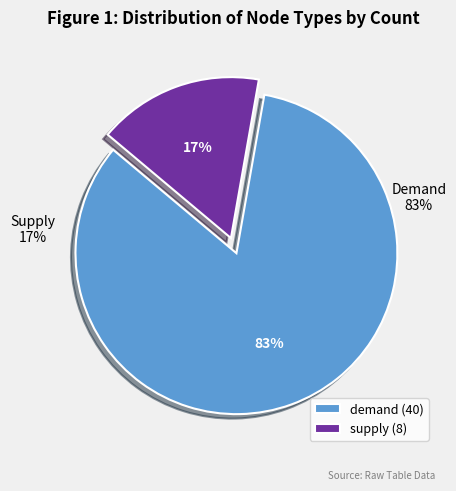

To the nearest percent, what is the combined percentage of demand and supply?

100%